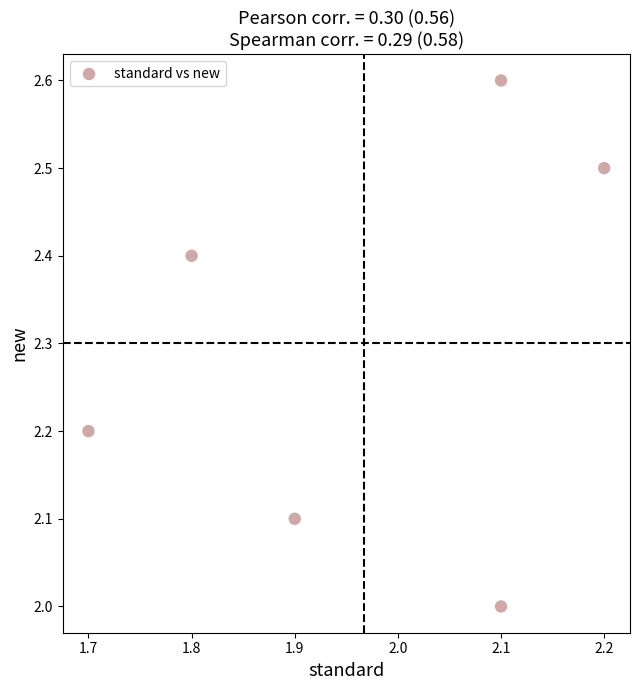

What is the range of X values (max minus min)?

0.5